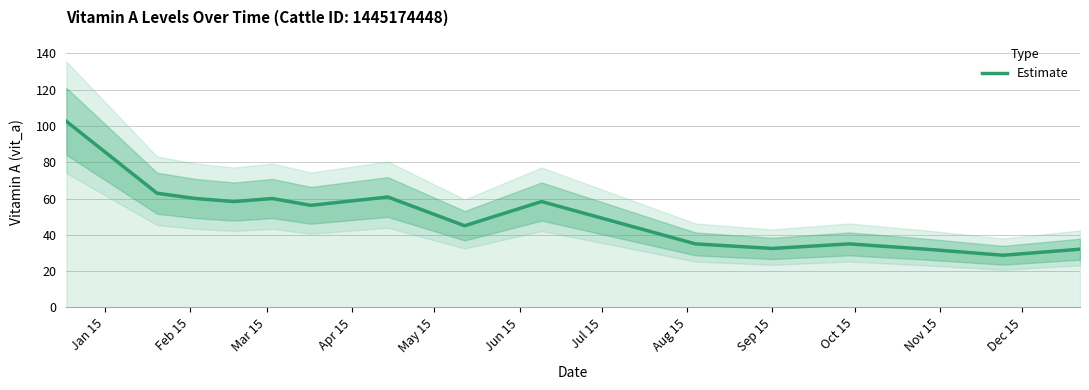

What is the approximate value at Jun 15?

56.2